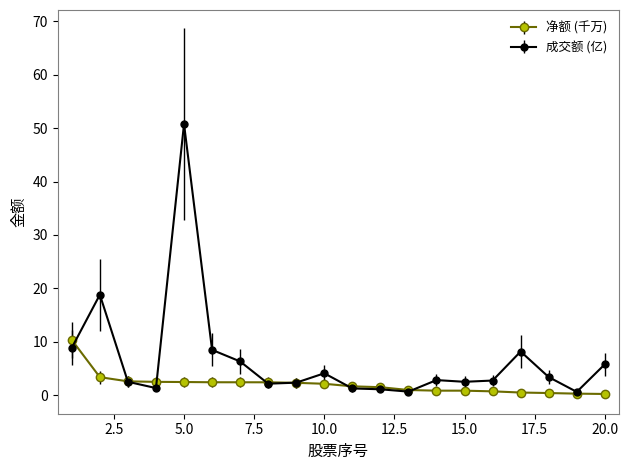

What is the value of the 成交额 (亿) point at the 20th from the left?

5.8